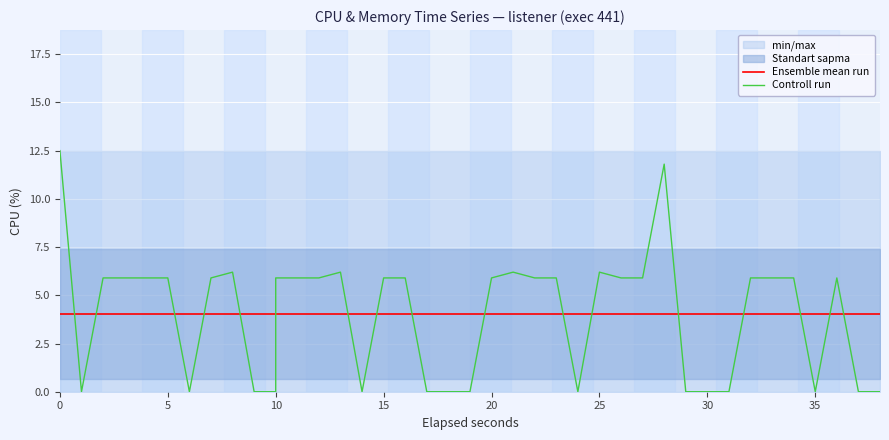

How many intersections are there between Controll run and Ensemble mean run?

17